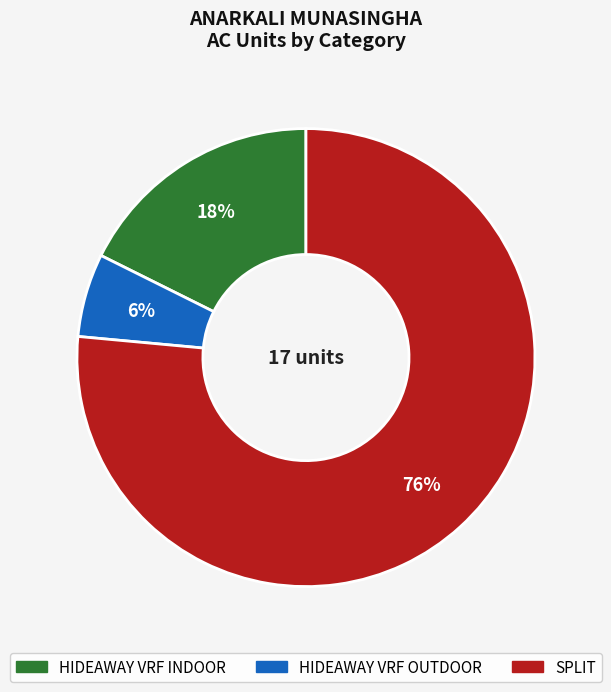

Approximately how many times larger is the value at HIDEAWAY VRF INDOOR compared to HIDEAWAY VRF OUTDOOR?

3.0